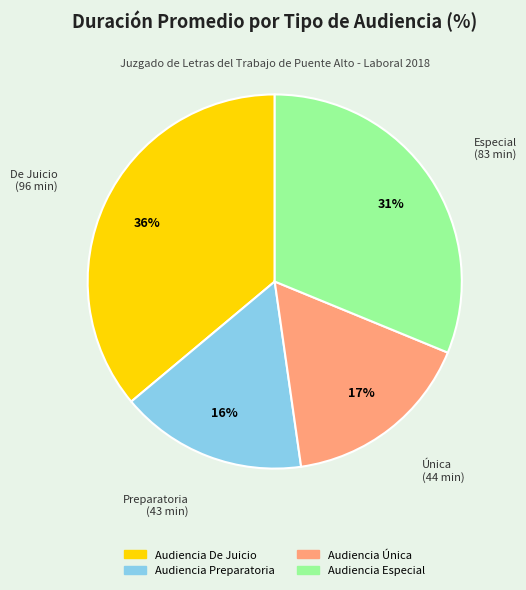

True or false: Audiencia Especial accounts for 42% of the total.

False